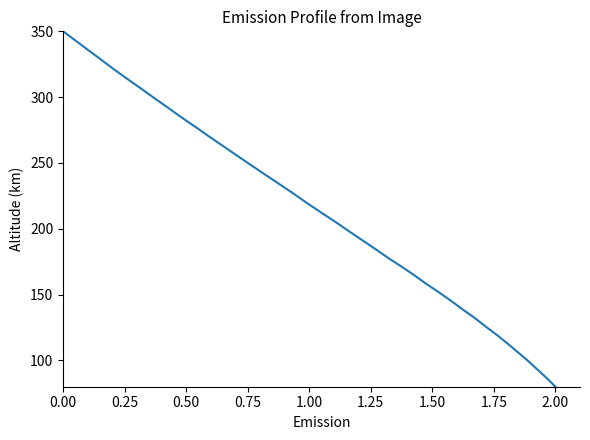

What is the maximum value shown in the chart?

350.0